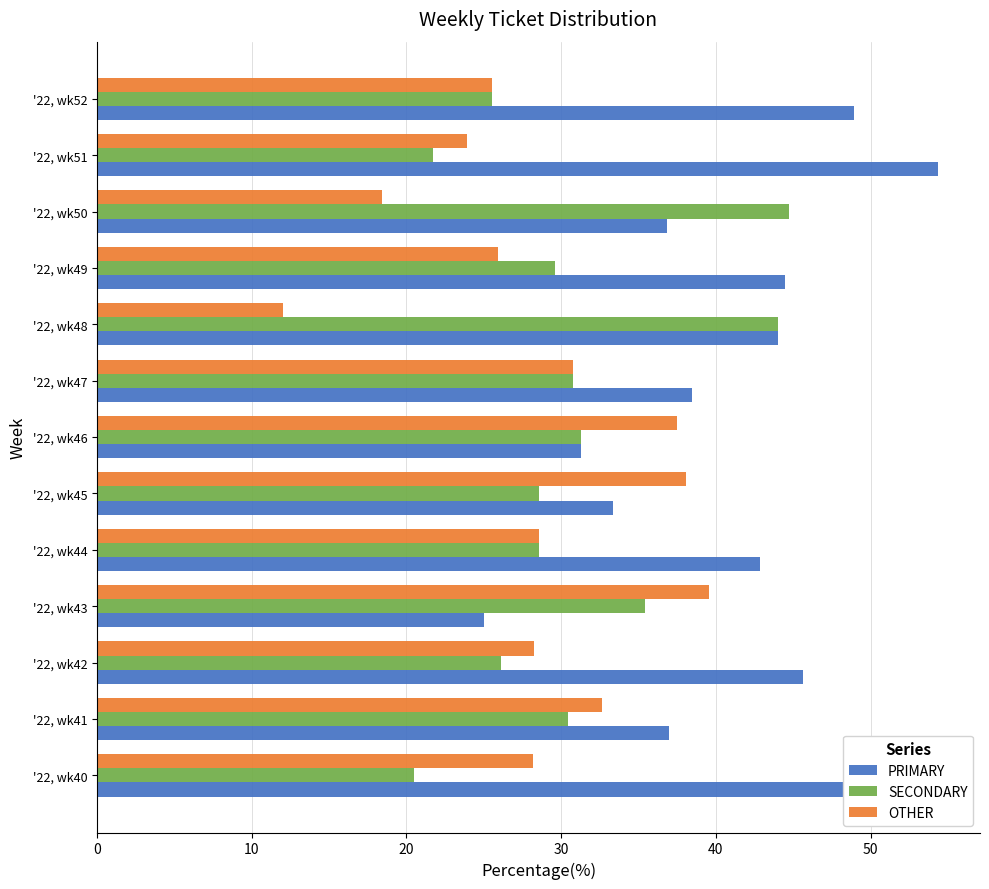

Rank the series by their maximum value, from highest to lowest.

PRIMARY, SECONDARY, OTHER